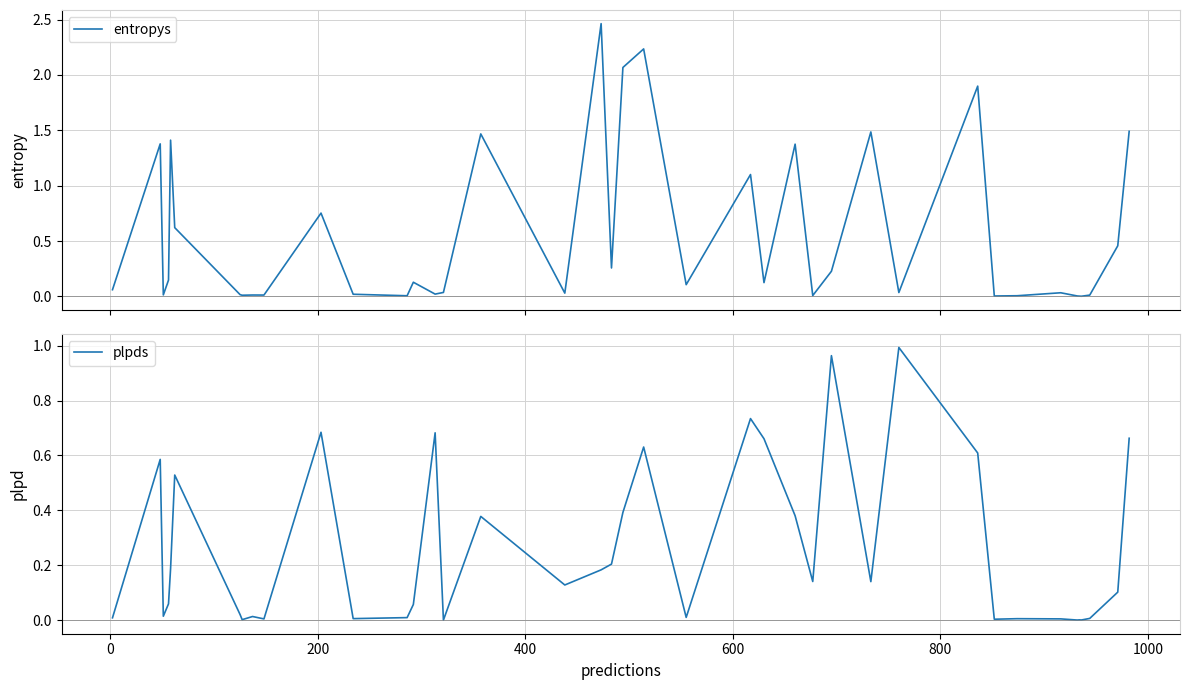

The value of plpds at −200 is 0.0. True or false?

False